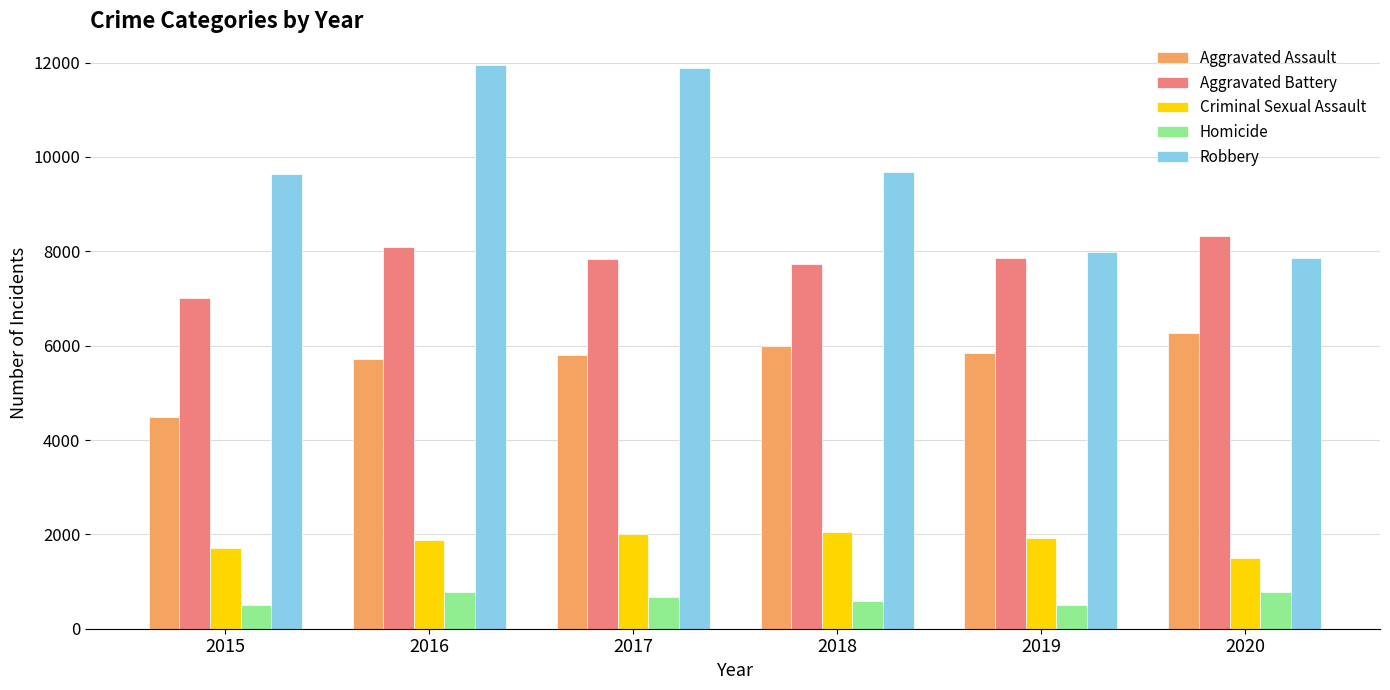

Is it true that Homicide equals 787 at 2020?

True